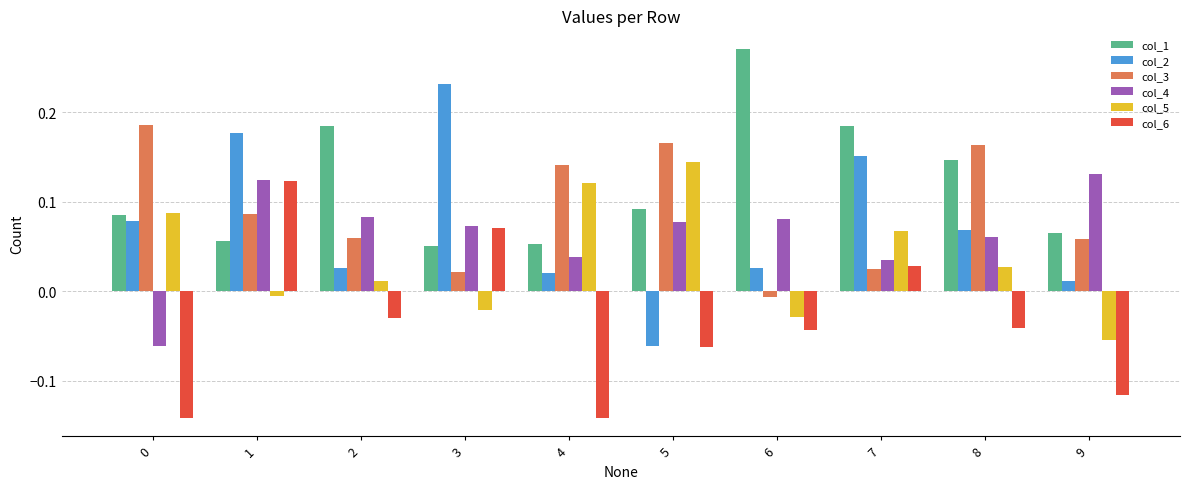

What are all the series names shown in the legend?

col_1, col_2, col_3, col_4, col_5, col_6